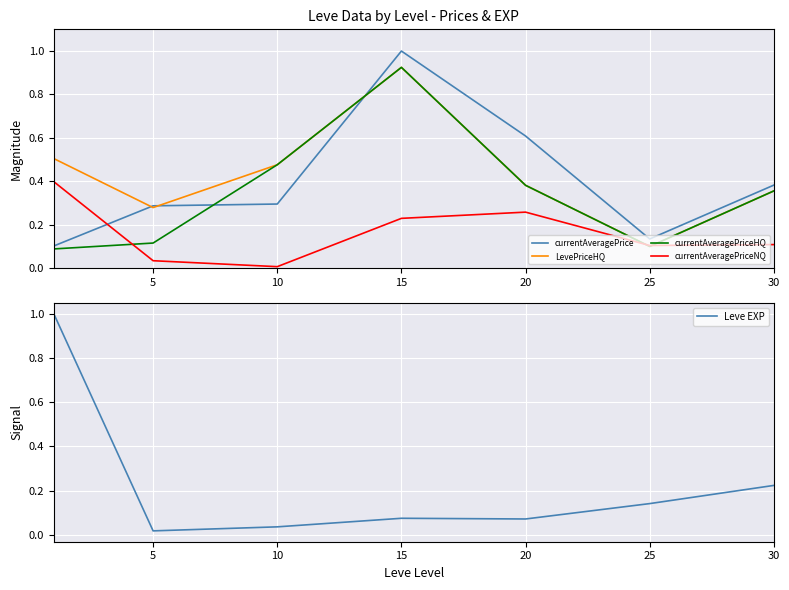

Count the number of categories in the chart.

7